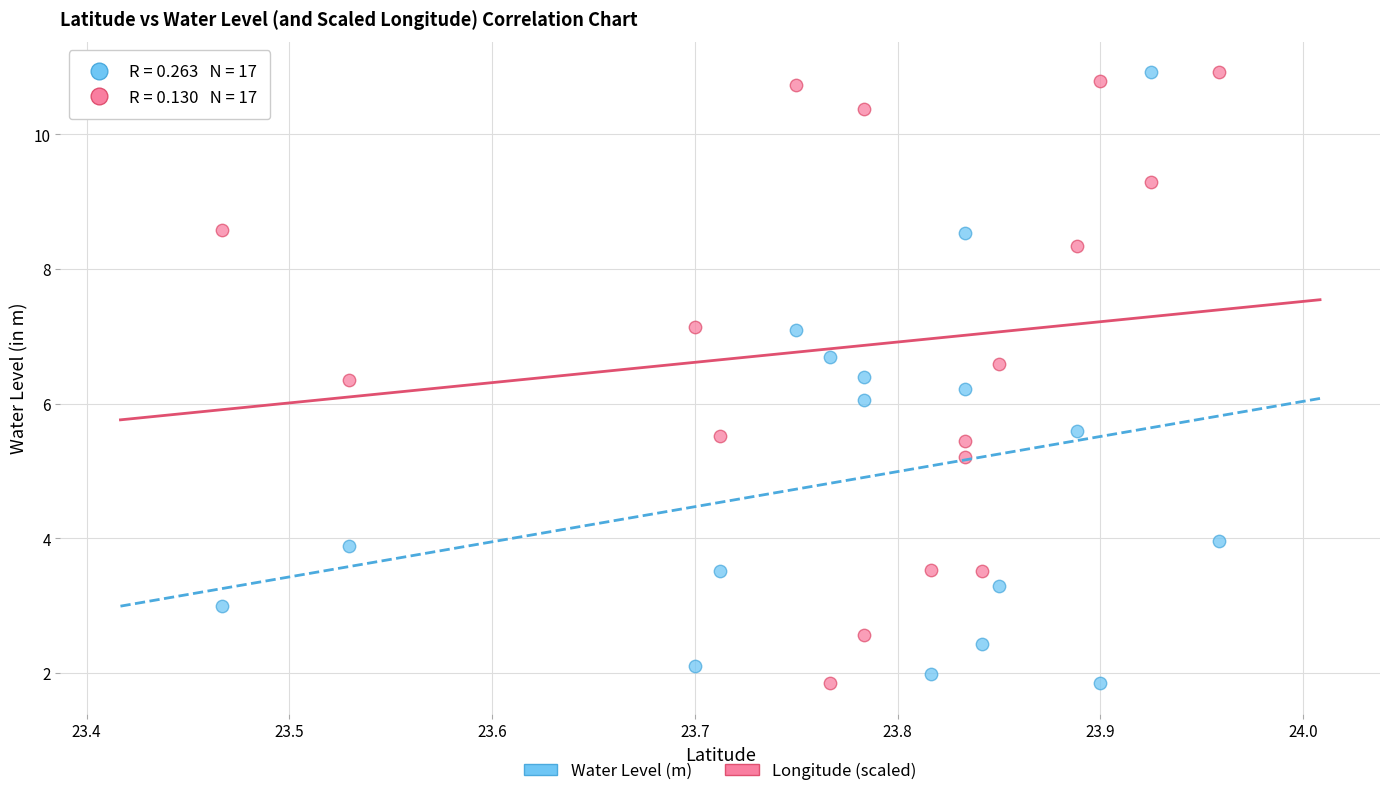

What is the X range (max minus min) for the scatter plot?

0.5